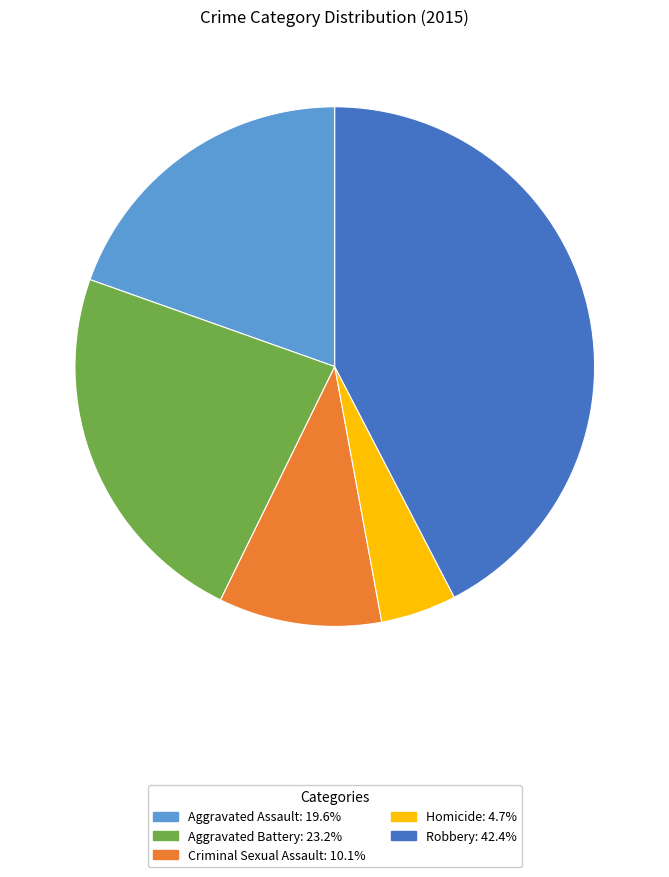

What is the ratio of the value at Aggravated Battery to the value at Homicide?

4.9